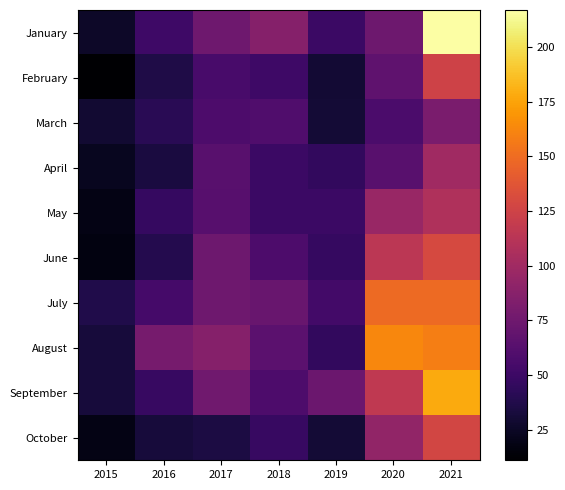

Between 2016 and 2017, which is larger?

2017